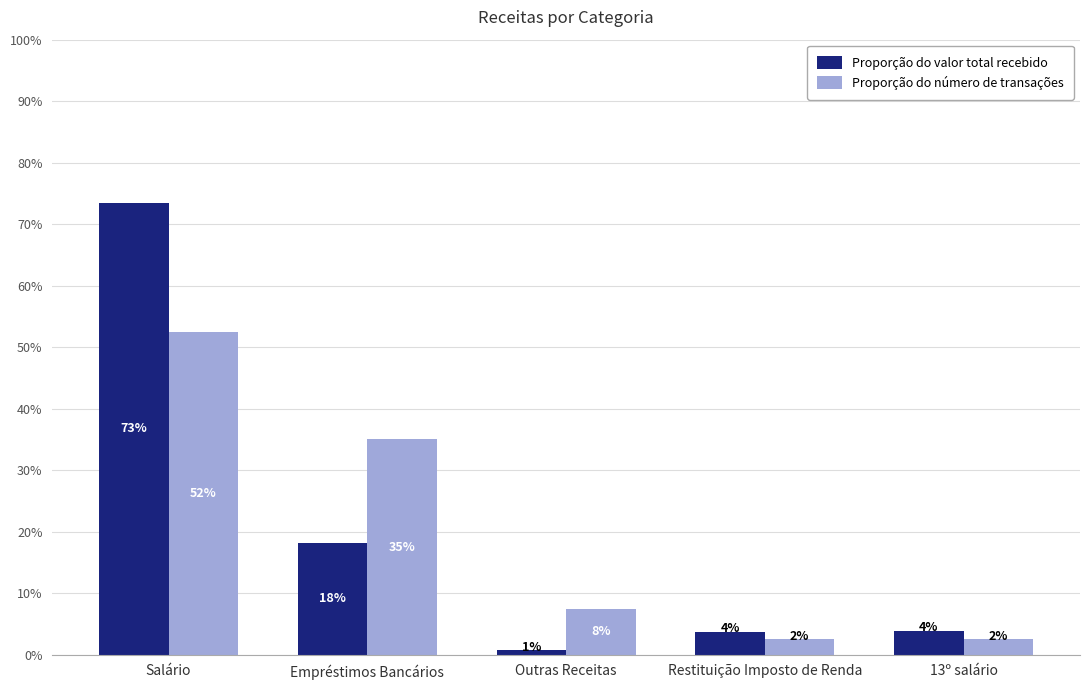

What is the sum of all Proporção do valor total recebido values?

1.0